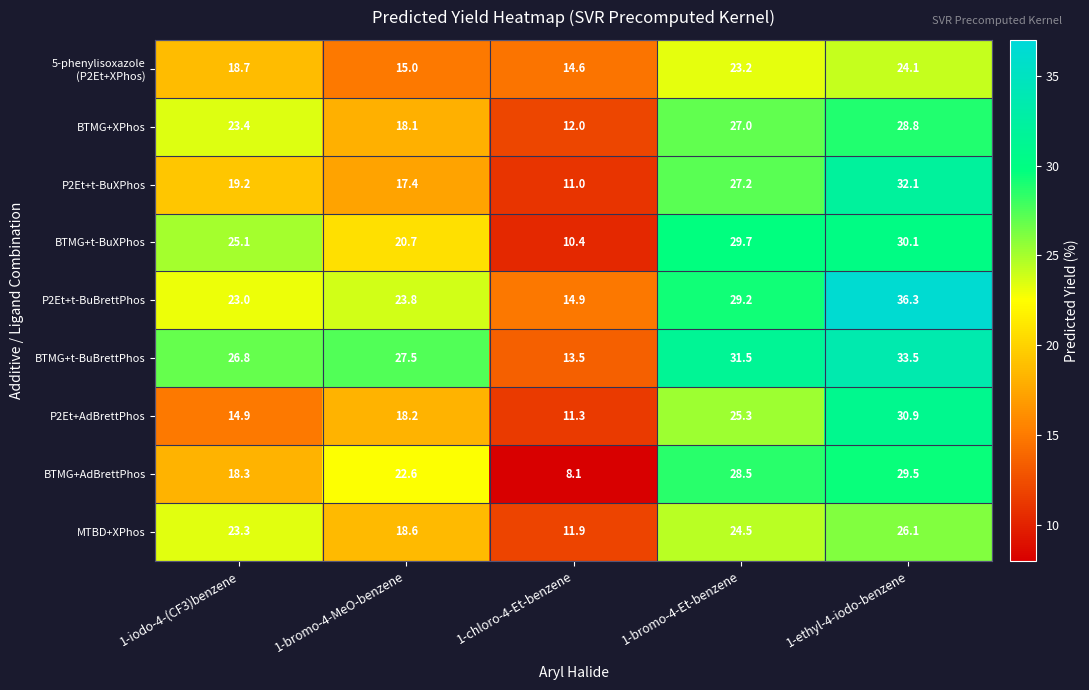

Which series has the largest total across all categories?

BTMG+t-BuBrettPhos